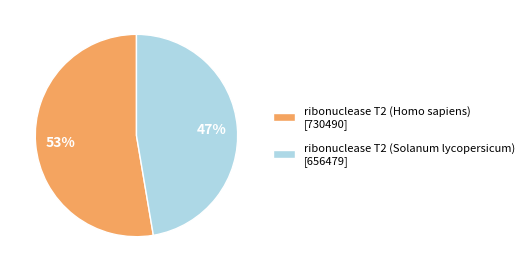

Do ribonuclease T2 (Homo sapiens) [730490] and ribonuclease T2 (Solanum lycopersicum) [656479] together represent more than half of the pie?

Yes